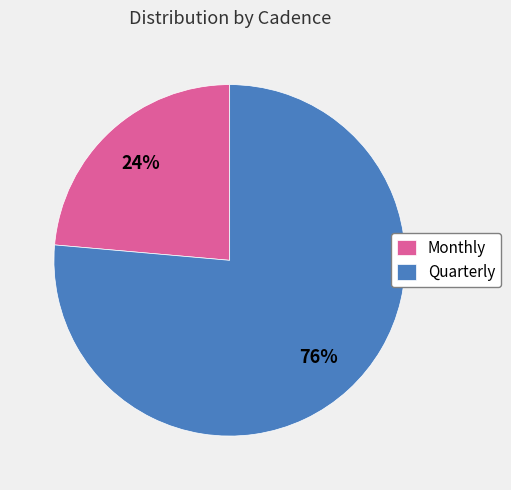

To the nearest percent, what percentage of the pie is Monthly?

24%